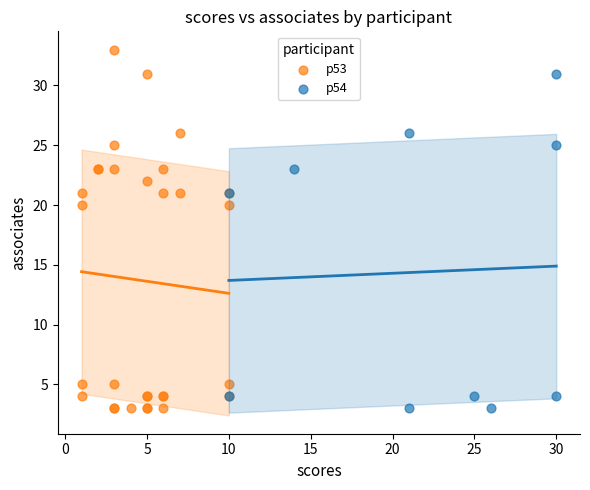

Which series has the widest spread of Y values?

p53